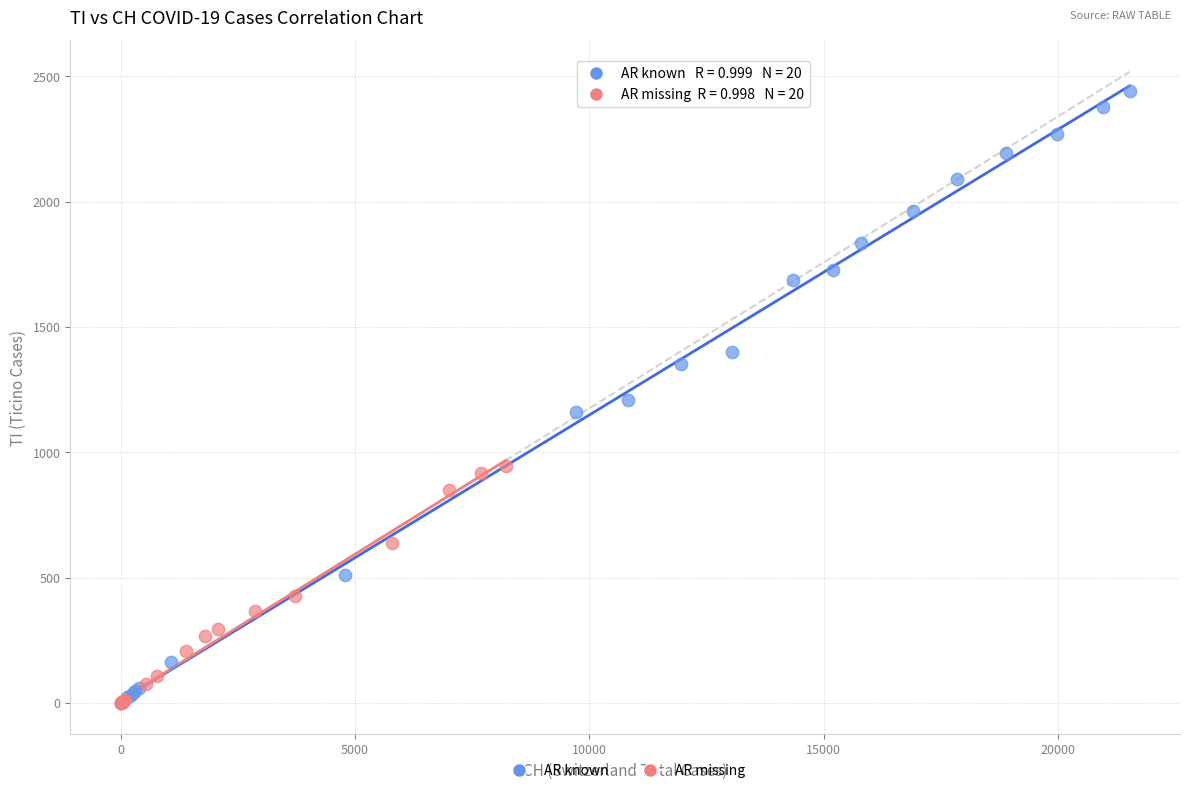

Which series contains the lowest Y value?

AR missing